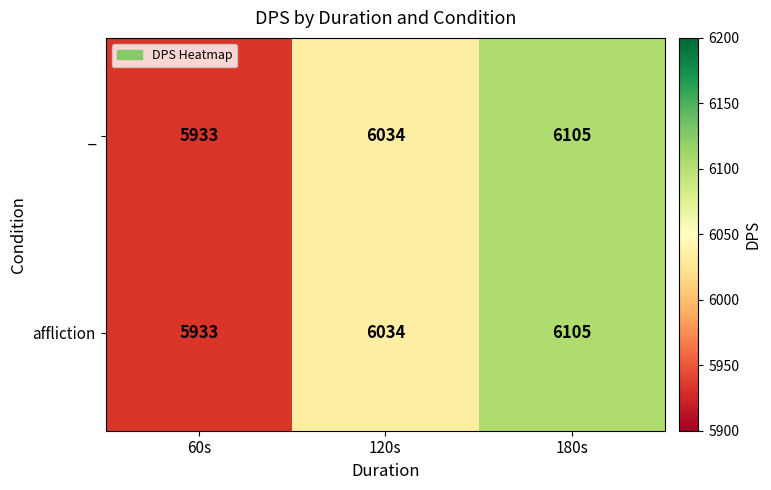

The value of affliction at 180s is 10301. True or false?

False